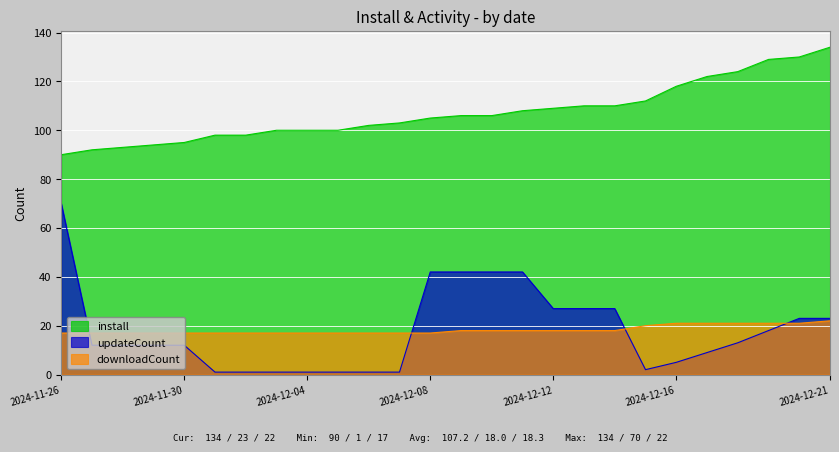

True or false: downloadCount has more than 2 points higher than both neighbors.

False